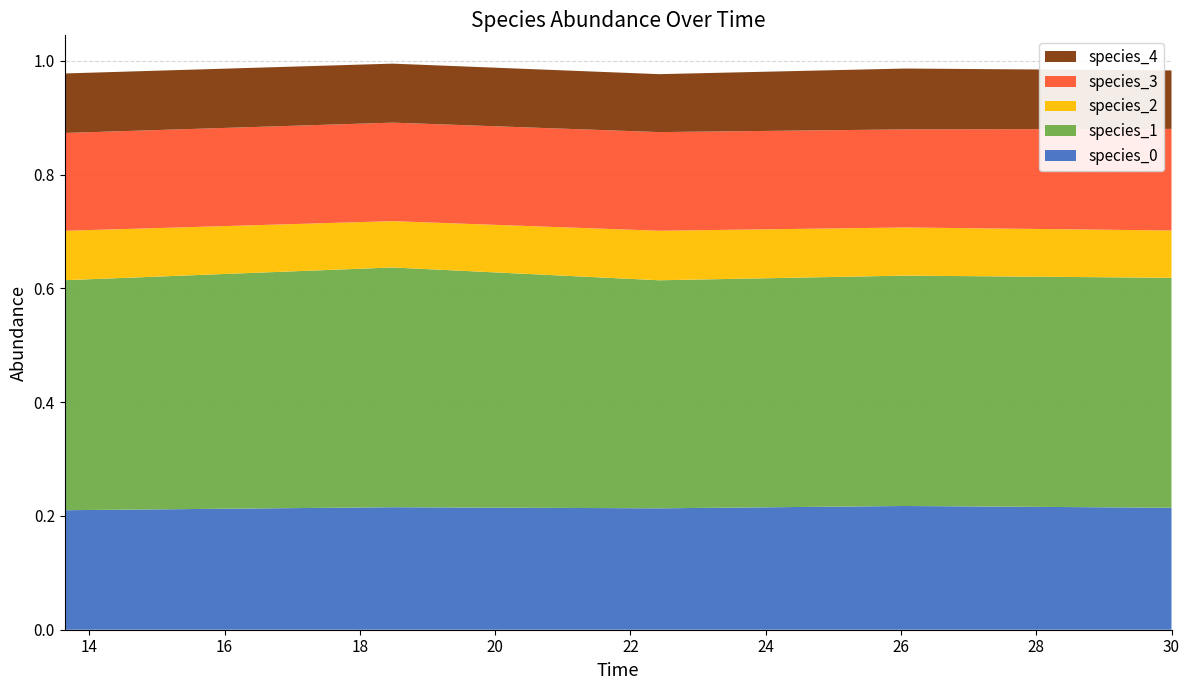

Reading left to right, extract all data points from this chart.

species_0: 13.636363636363637=0.2	18.484848484848484=0.2	22.424242424242426=0.2	26.060606060606062=0.2	30.0=0.2
species_1: 13.636363636363637=0.4	18.484848484848484=0.4	22.424242424242426=0.4	26.060606060606062=0.4	30.0=0.4
species_2: 13.636363636363637=0.1	18.484848484848484=0.1	22.424242424242426=0.1	26.060606060606062=0.1	30.0=0.1
species_3: 13.636363636363637=0.2	18.484848484848484=0.2	22.424242424242426=0.2	26.060606060606062=0.2	30.0=0.2
species_4: 13.636363636363637=0.1	18.484848484848484=0.1	22.424242424242426=0.1	26.060606060606062=0.1	30.0=0.1